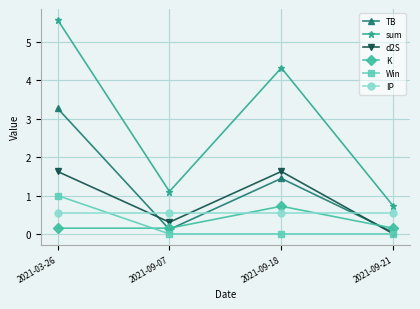

Is it true that sum equals 5.6 at 2021-03-26?

True